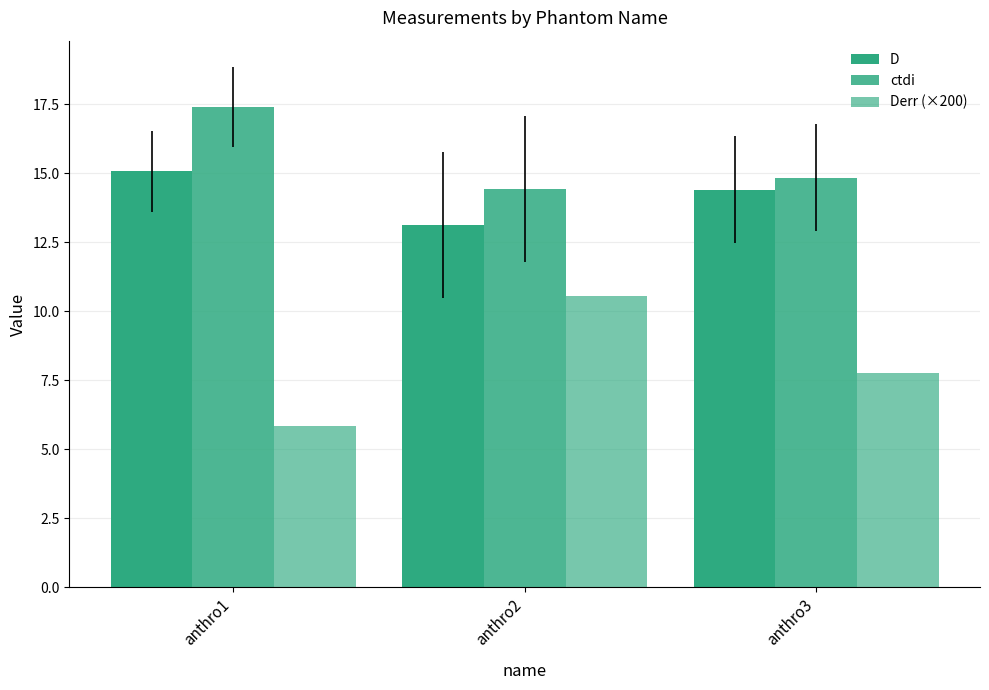

Does the chart contain any negative values?

No